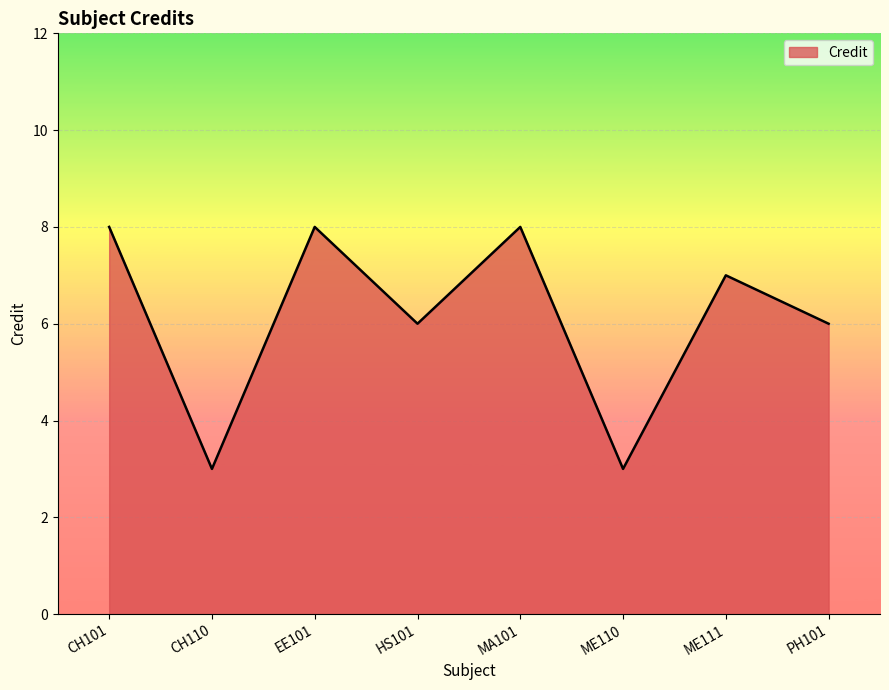

The value at EE101 is 8. True or false?

True